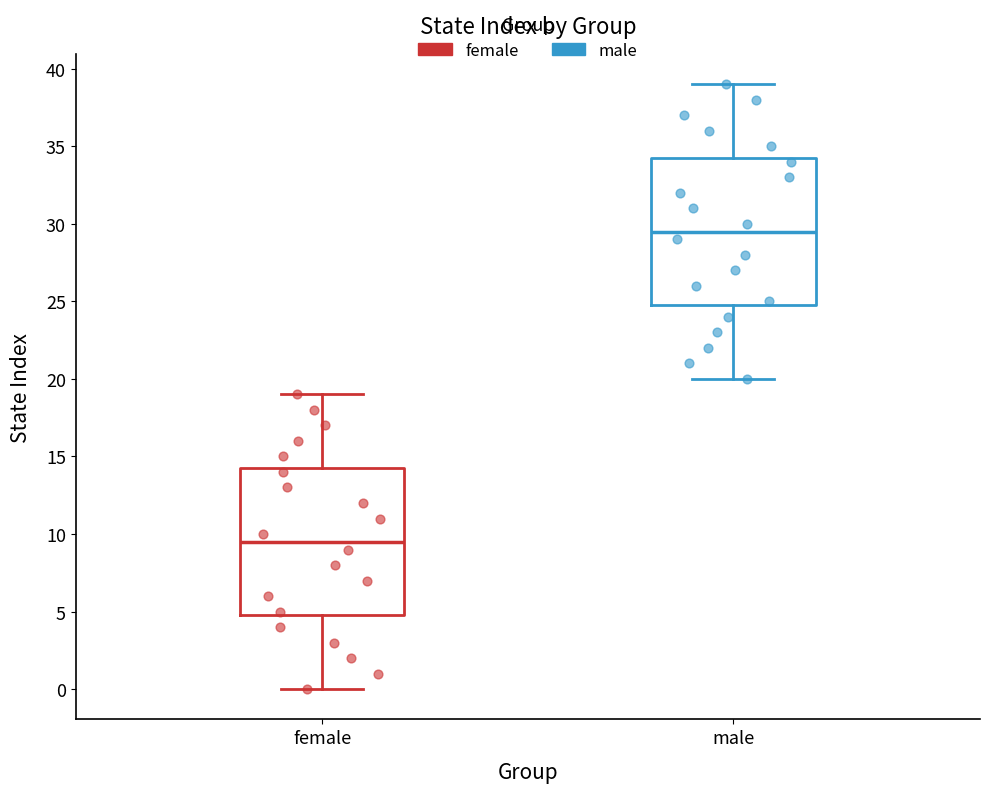

Where is the lower edge of the box for male on the y-axis? The values are not printed on the chart, so give them approximately, as read against the axis.

25.0